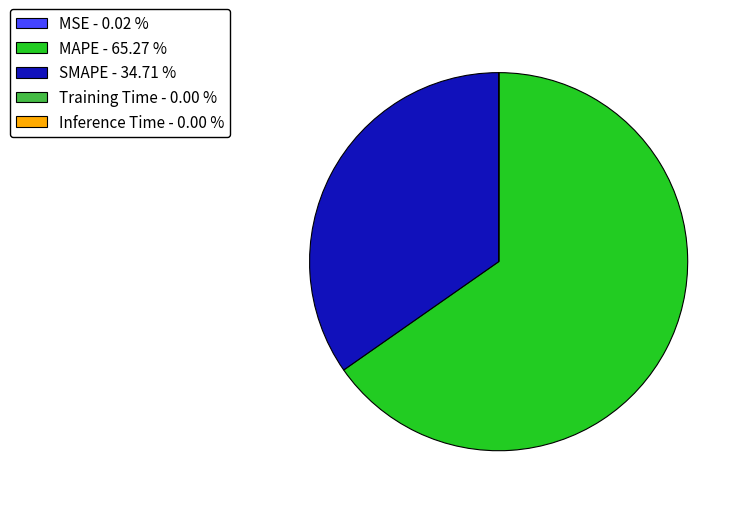

Is it true that SMAPE is 35% of the pie?

True